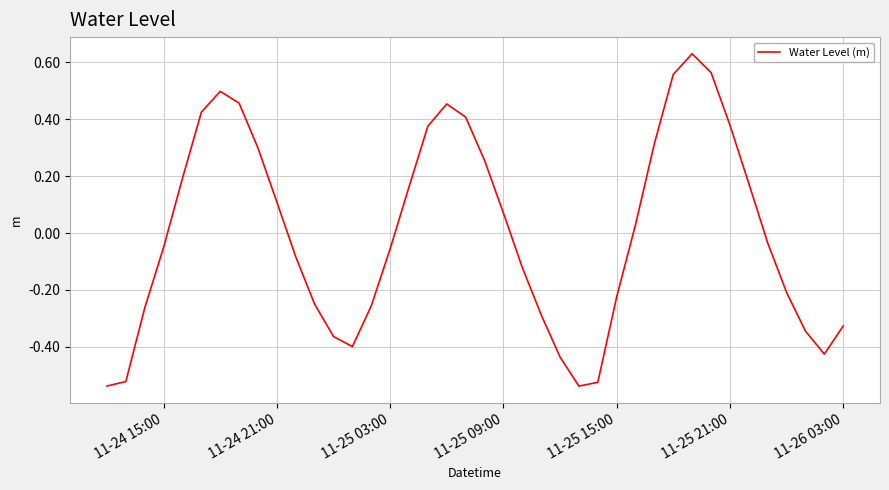

What is the difference between the maximum and minimum values?

1.2